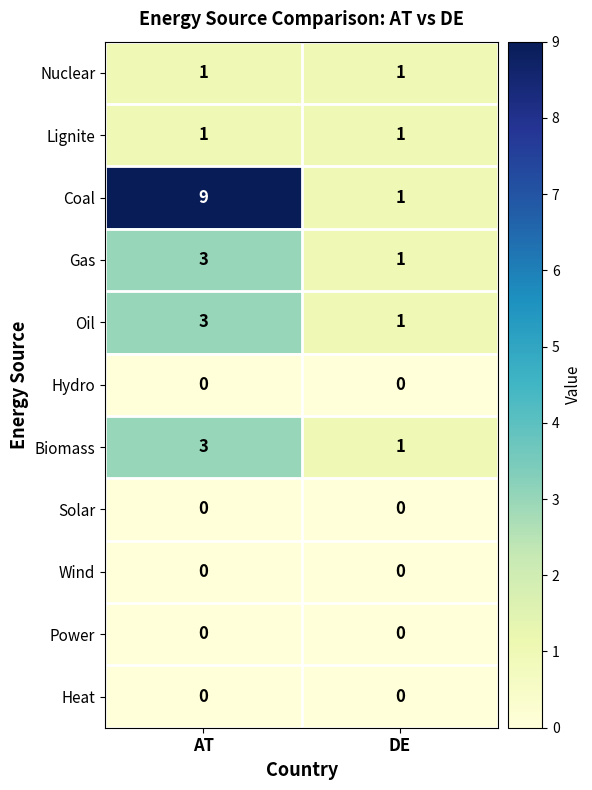

Which series changed the most between AT and DE?

Coal